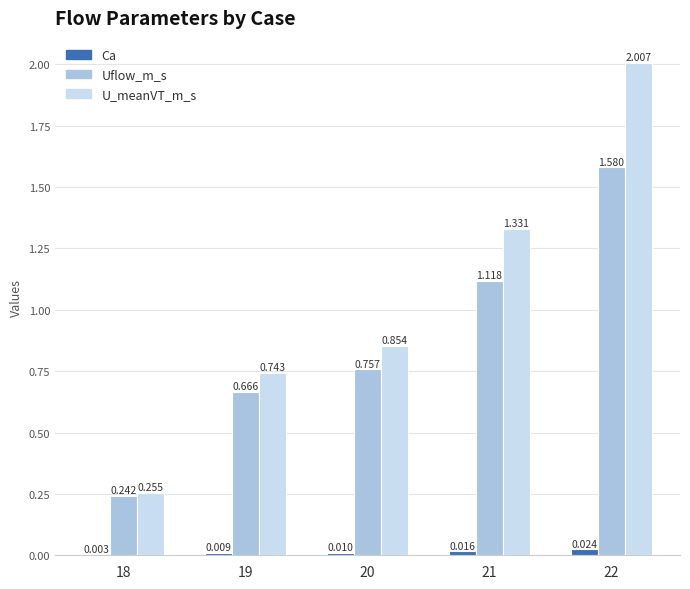

Where is Uflow_m_s nearest to the value 0?

18